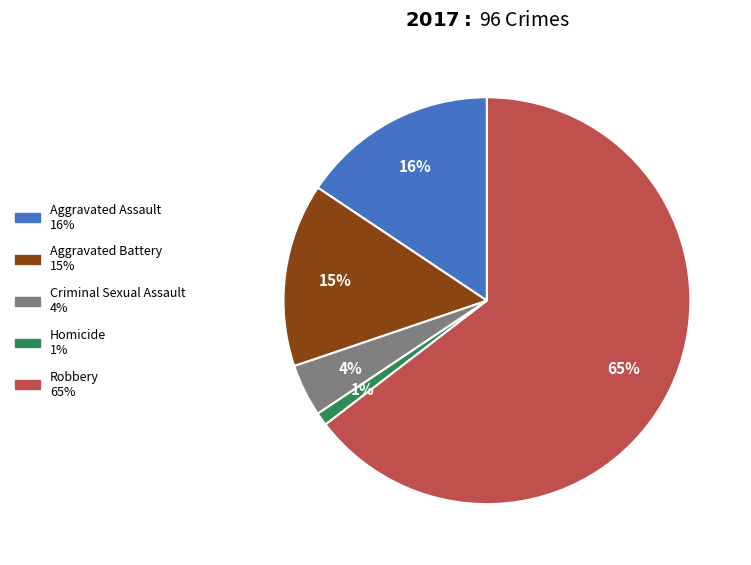

What percentage is the Criminal Sexual Assault slice, to the nearest percent?

4%